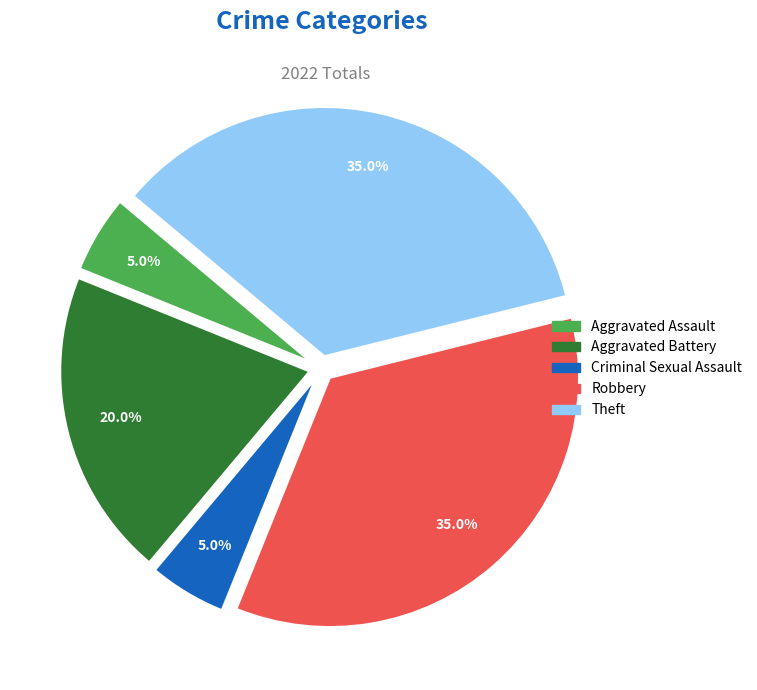

How many slices are in this pie chart?

5